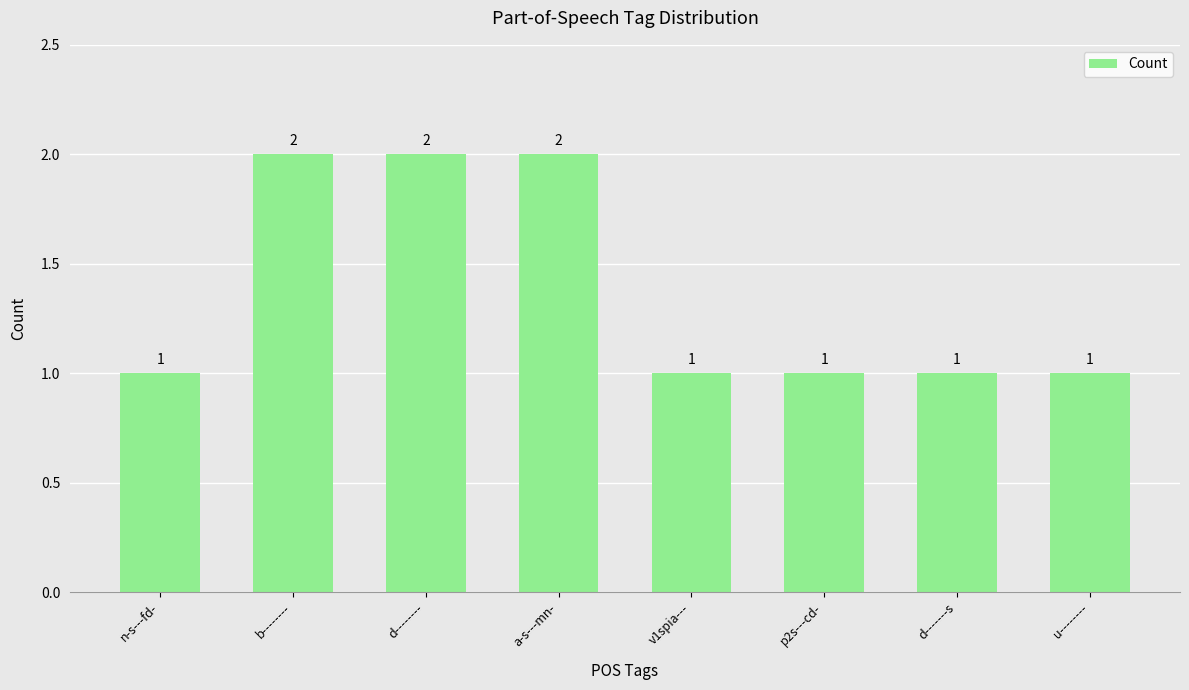

Which has a higher value, b-------- or n-s---fd-?

b--------